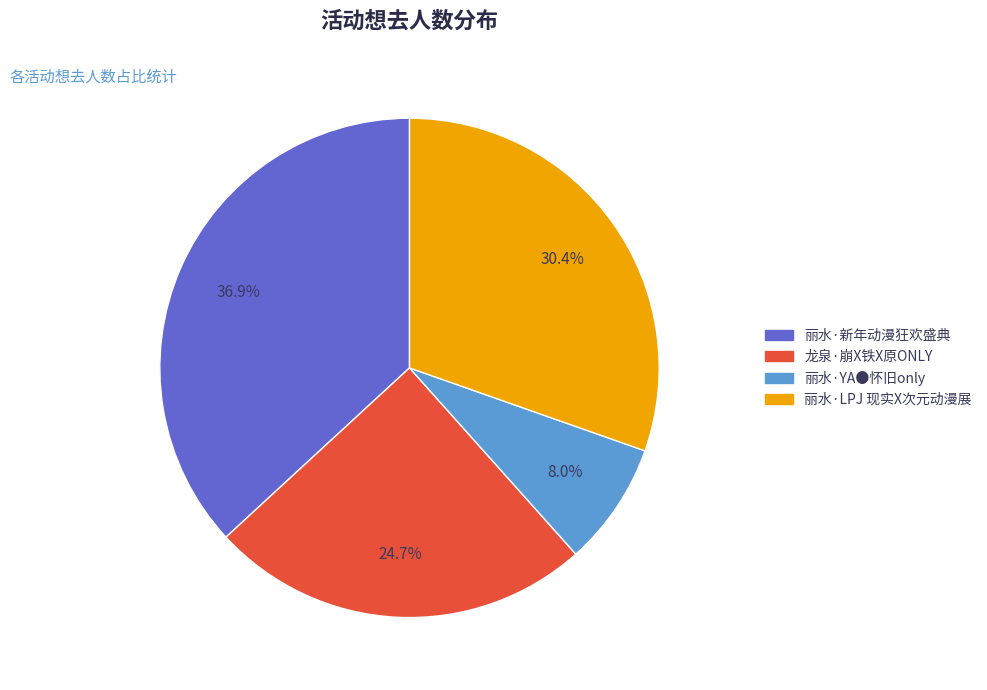

Approximately how many times larger is the value at 丽水·新年动漫狂欢盛典 compared to 丽水·LPJ 现实X次元动漫展?

1.2